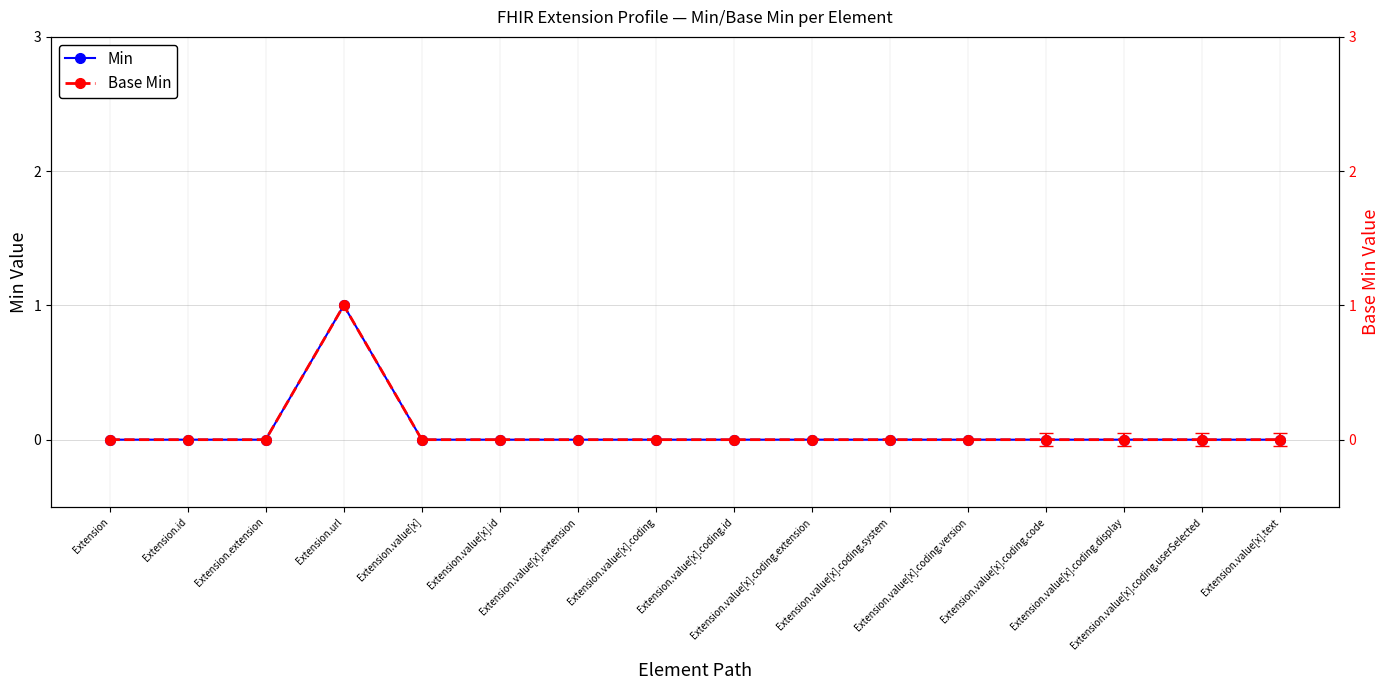

Rank the series at Extension.value[x] from highest to lowest value.

Min, Base Min